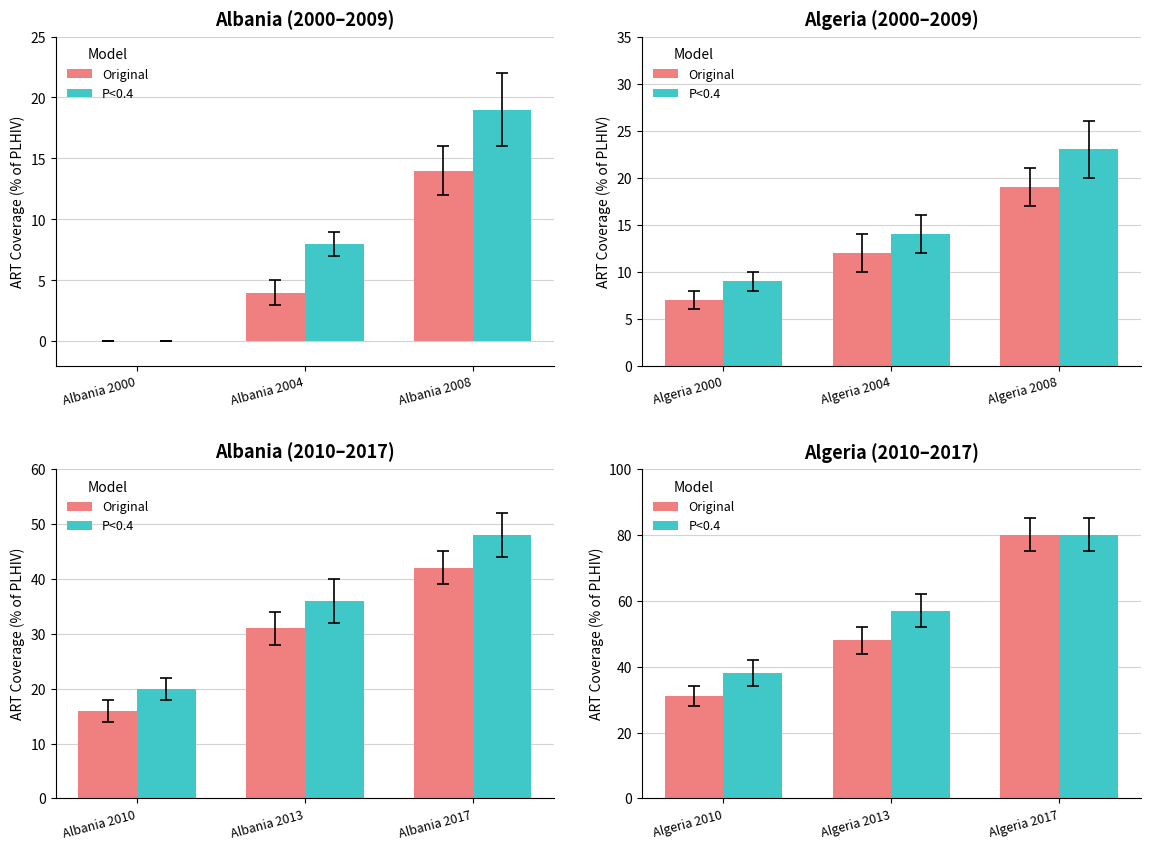

How many Original values are between 31 and 80?

3